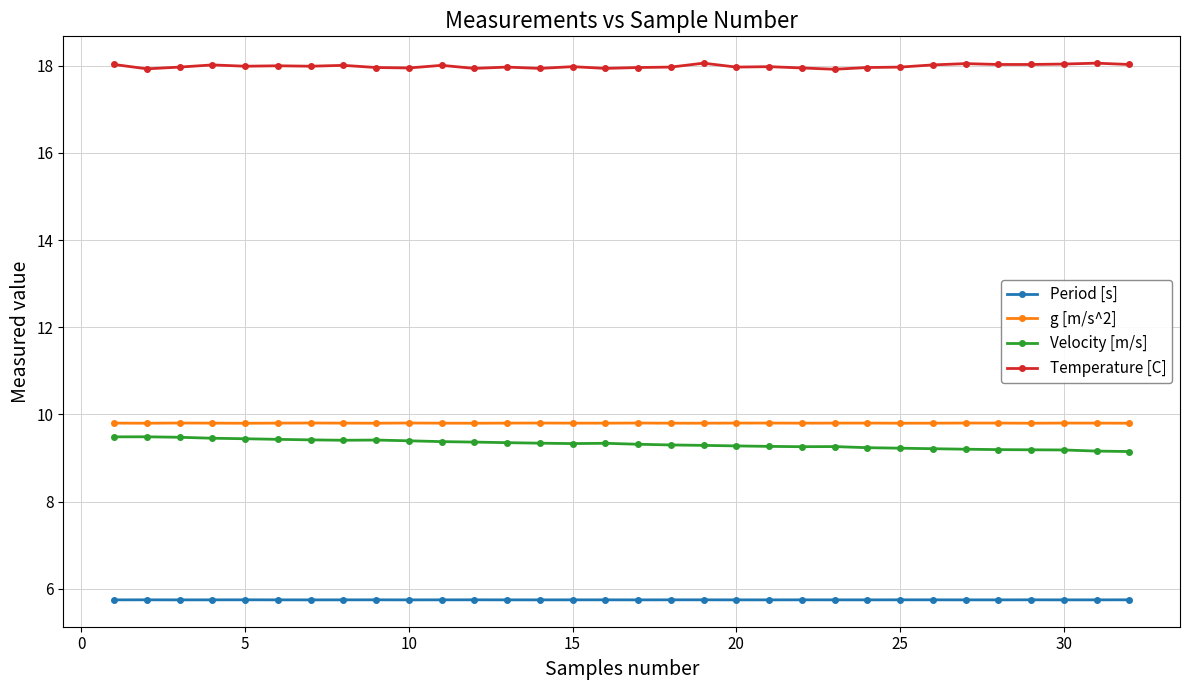

How many Period [s] values are between 5 and 6?

32